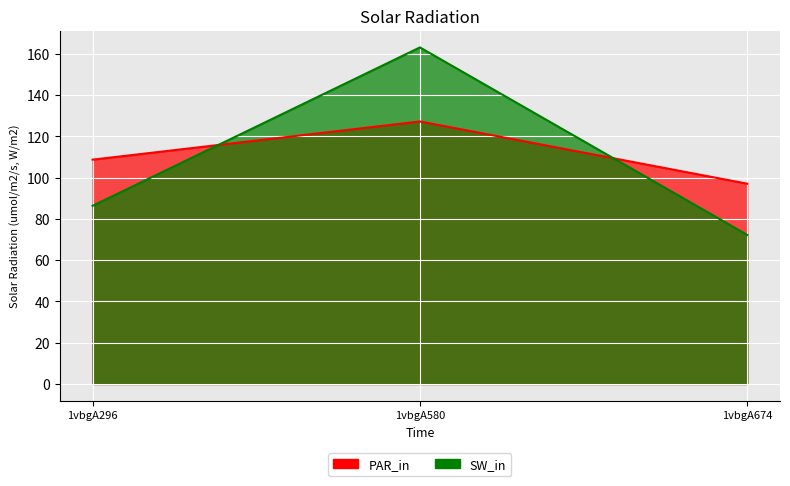

What is the sum of all PAR_in values?

332.9